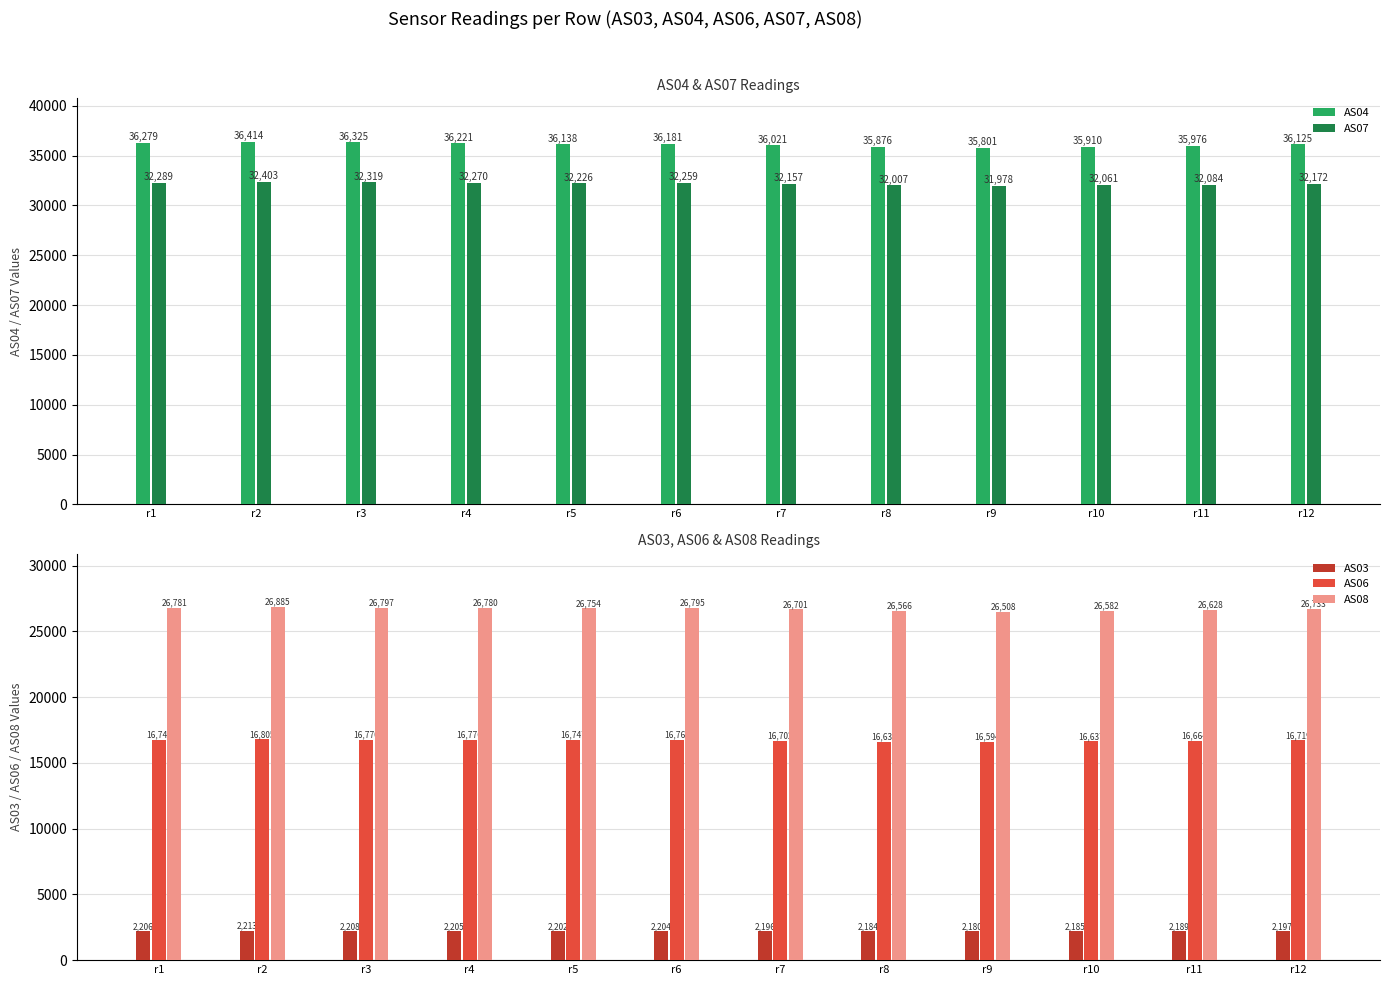

How many values in the AS08 series exceed 26754?

5